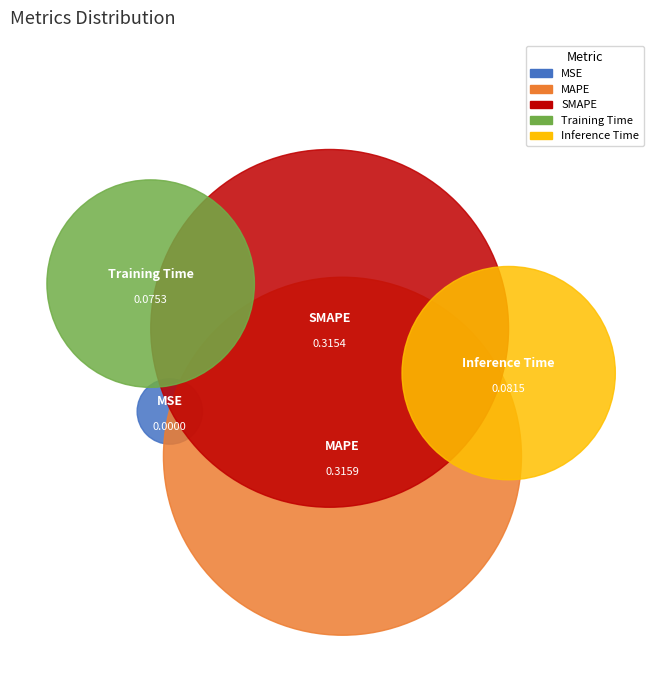

True or false: SMAPE accounts for 40% of the total.

True